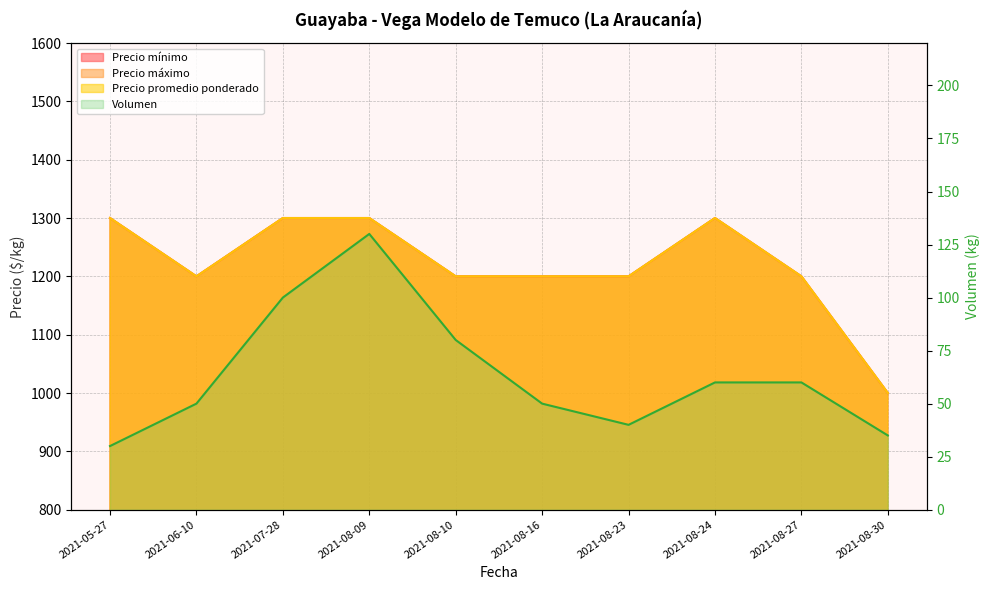

Is it true that Precio máximo equals 1000 at 2021-08-30?

True